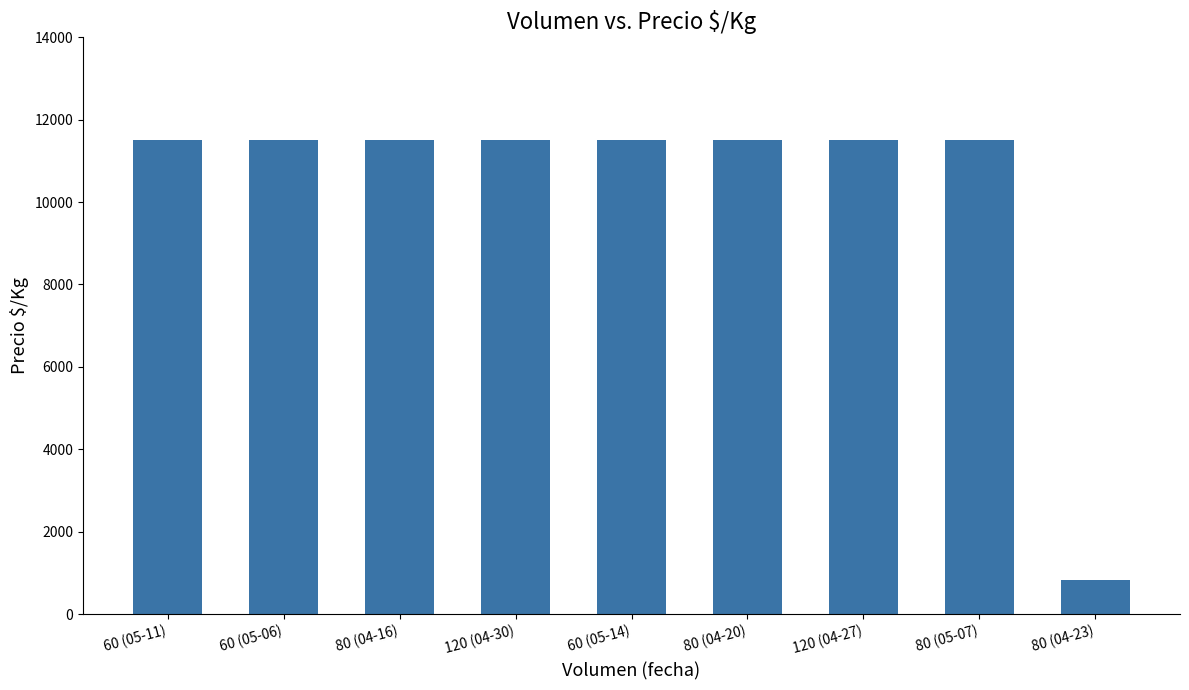

What value does the data have at 80 (04-20)?

11500